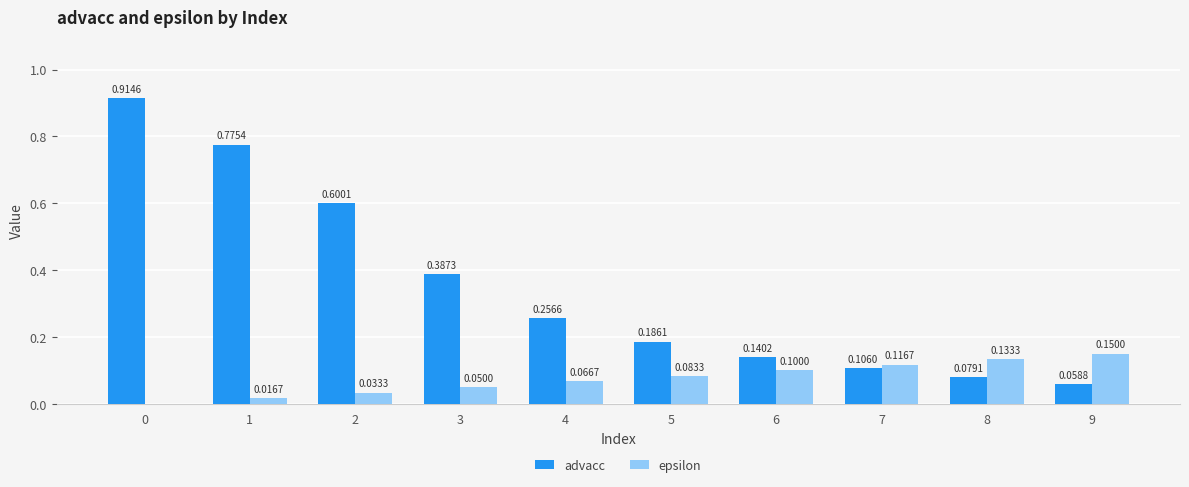

Is the value of advacc at 9 greater than the value of epsilon at 9?

No